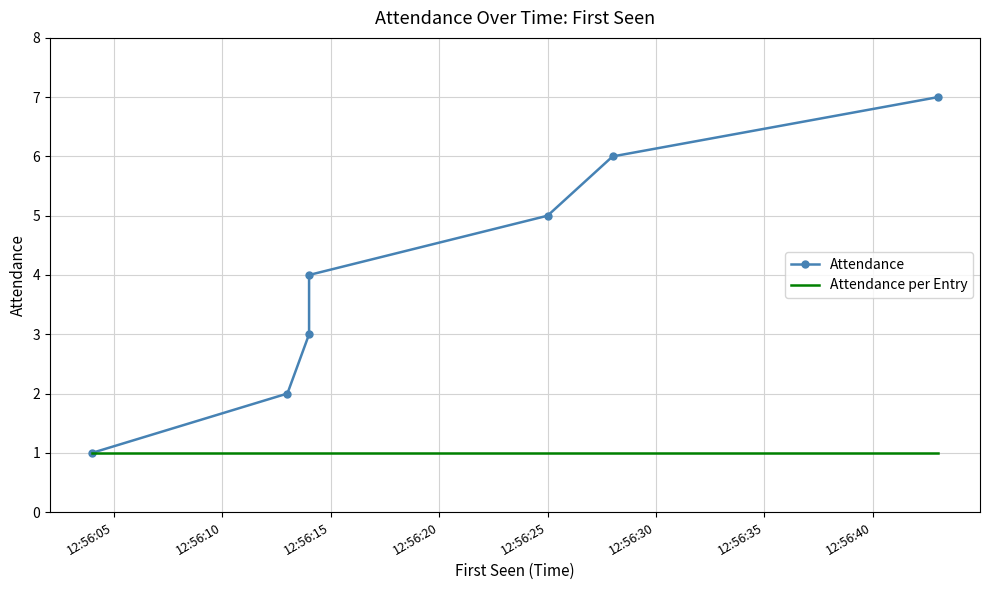

What is the value of the Attendance point at the 6th from the left?

6